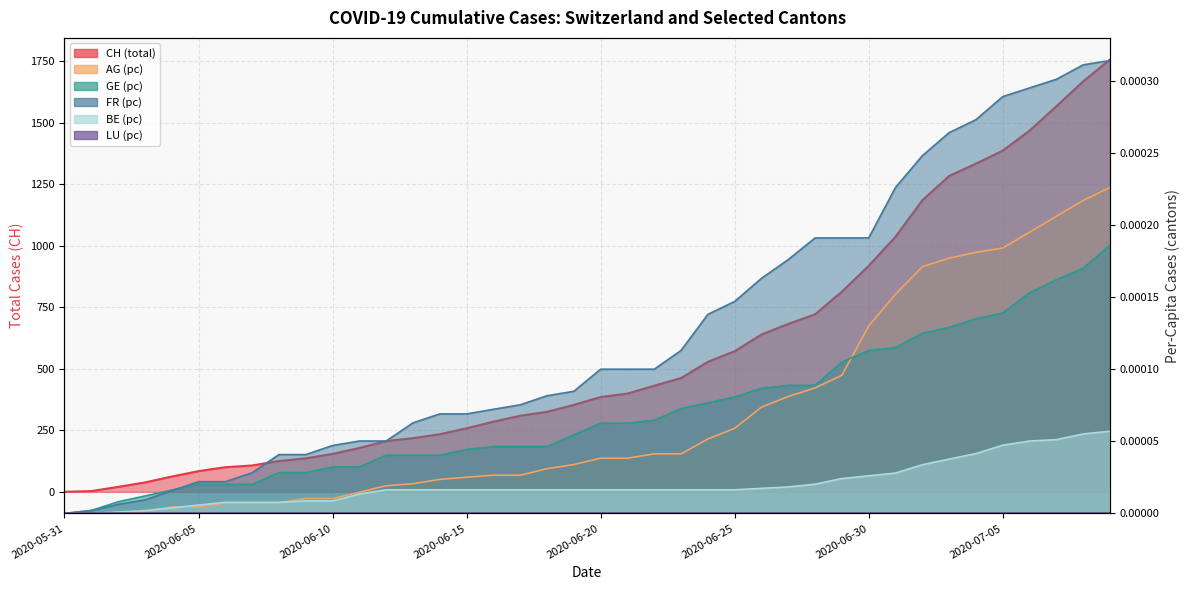

True or false: CH and AG_pc intersect in this chart.

False